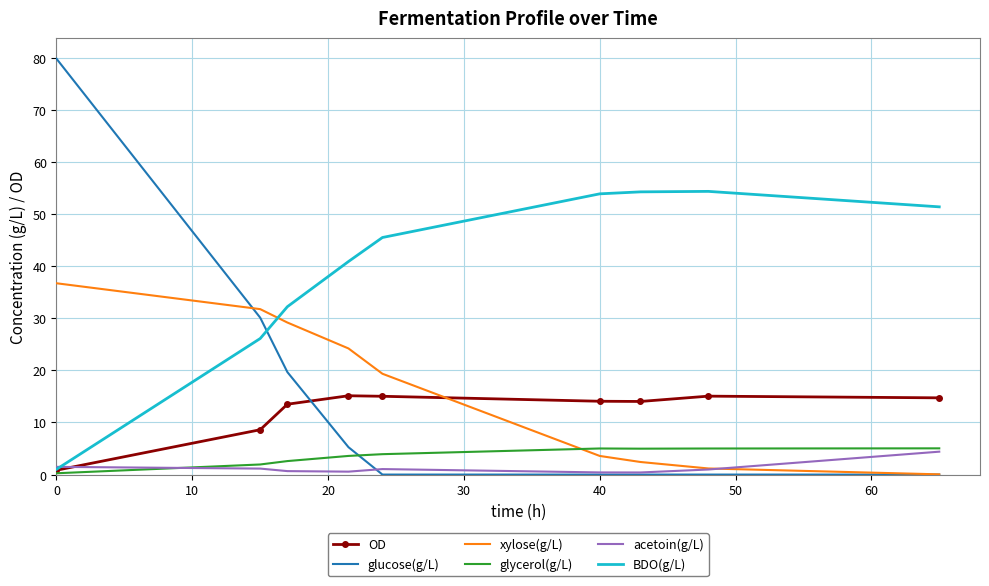

Which series has the widest spread of values?

glucose(g/L)